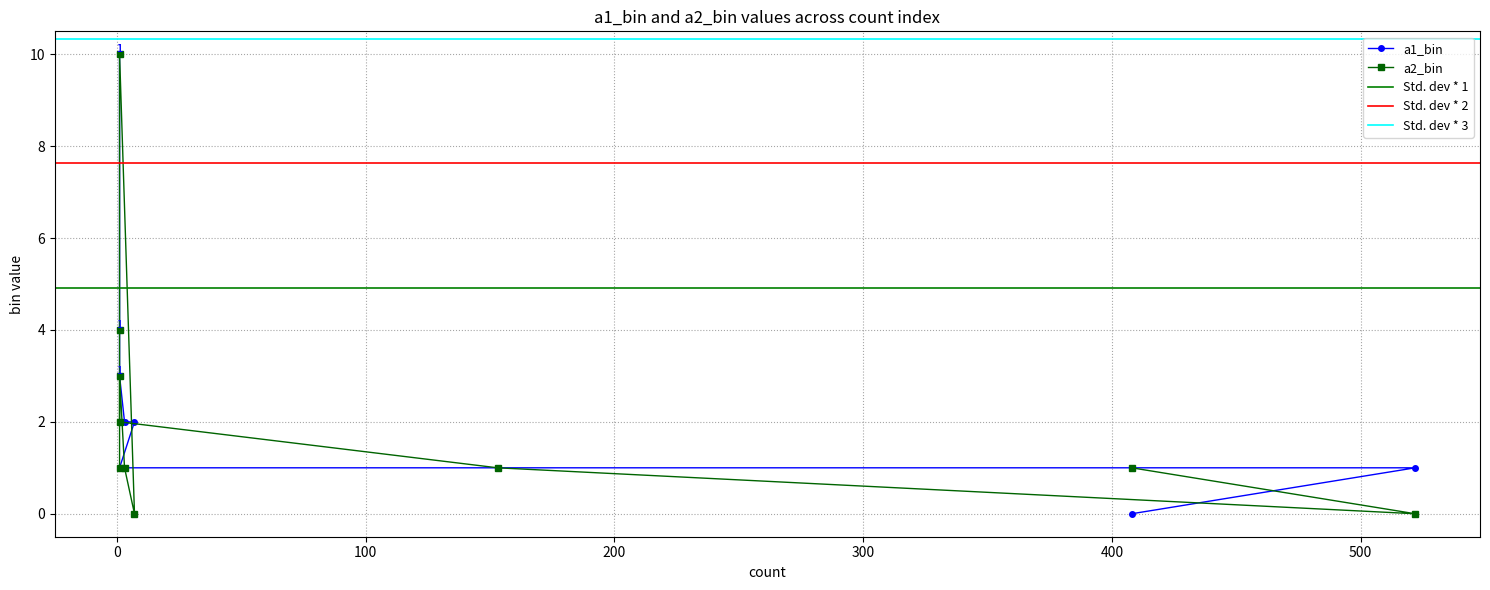

The value of a2_bin at 153 is 1. True or false?

True